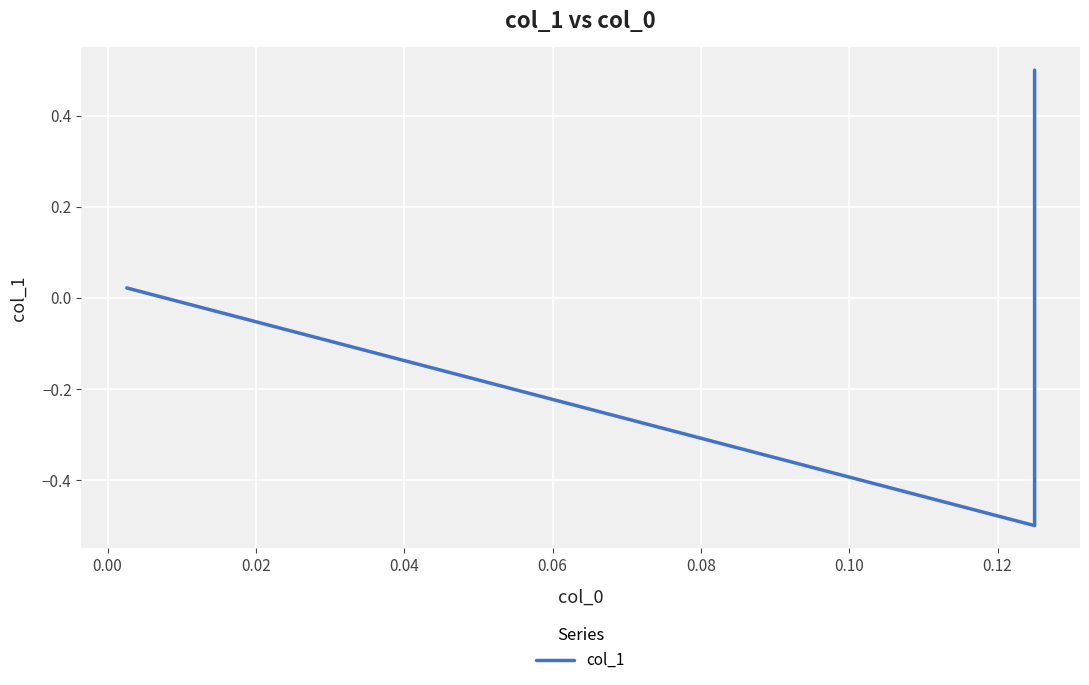

What is the value of the 2nd point from the left?

-0.5